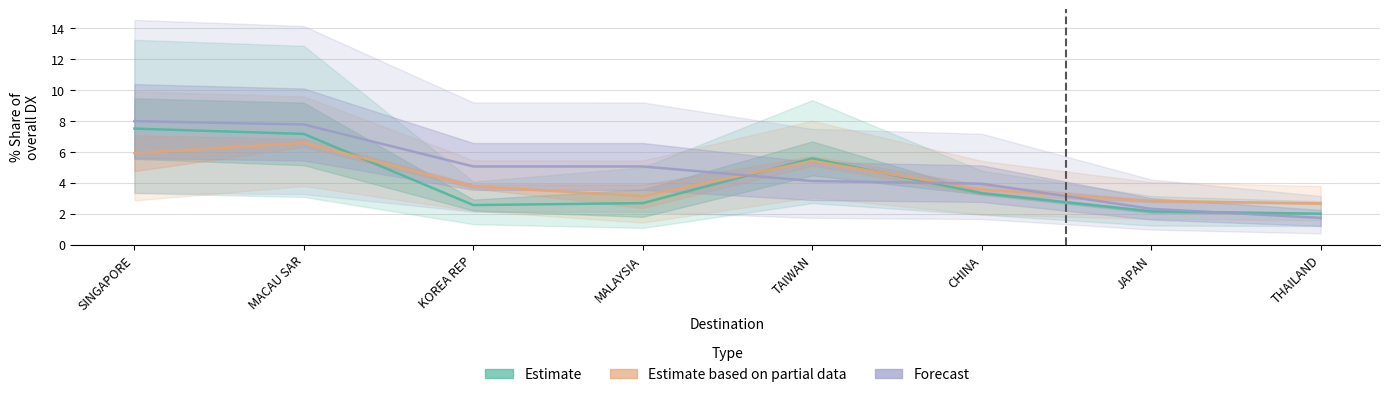

Rank the categories by Forecast value from highest to lowest.

SINGAPORE, MACAU SAR, KOREA REP, MALAYSIA, TAIWAN, CHINA, JAPAN, THAILAND